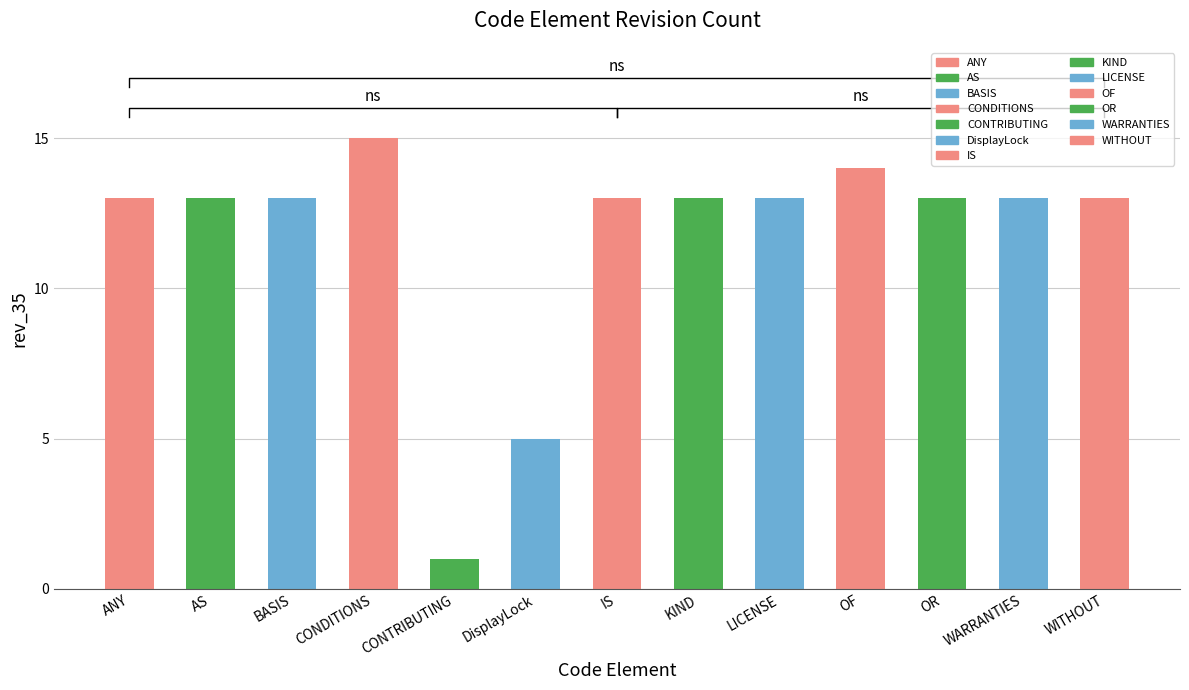

The value at OR is 13. True or false?

True